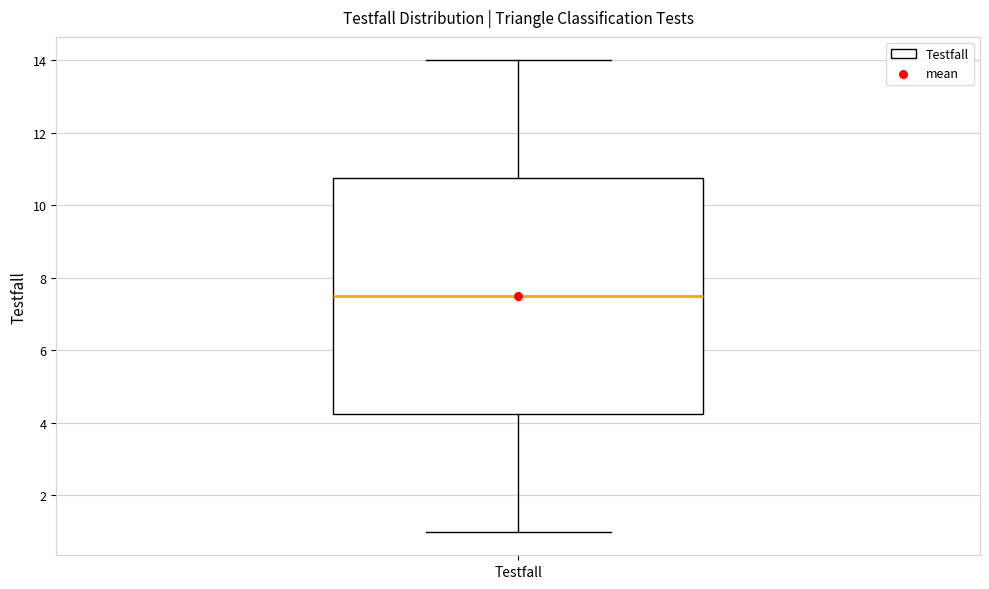

Transcribe this box plot: give where the median line is, the range the box spans, and where the two whiskers end, as read against the y-axis. The values are not printed on the chart, so give them approximately, as read against the axis.

median 7.6, box 4.2 to 10.8, whiskers 1.0 to 14.0